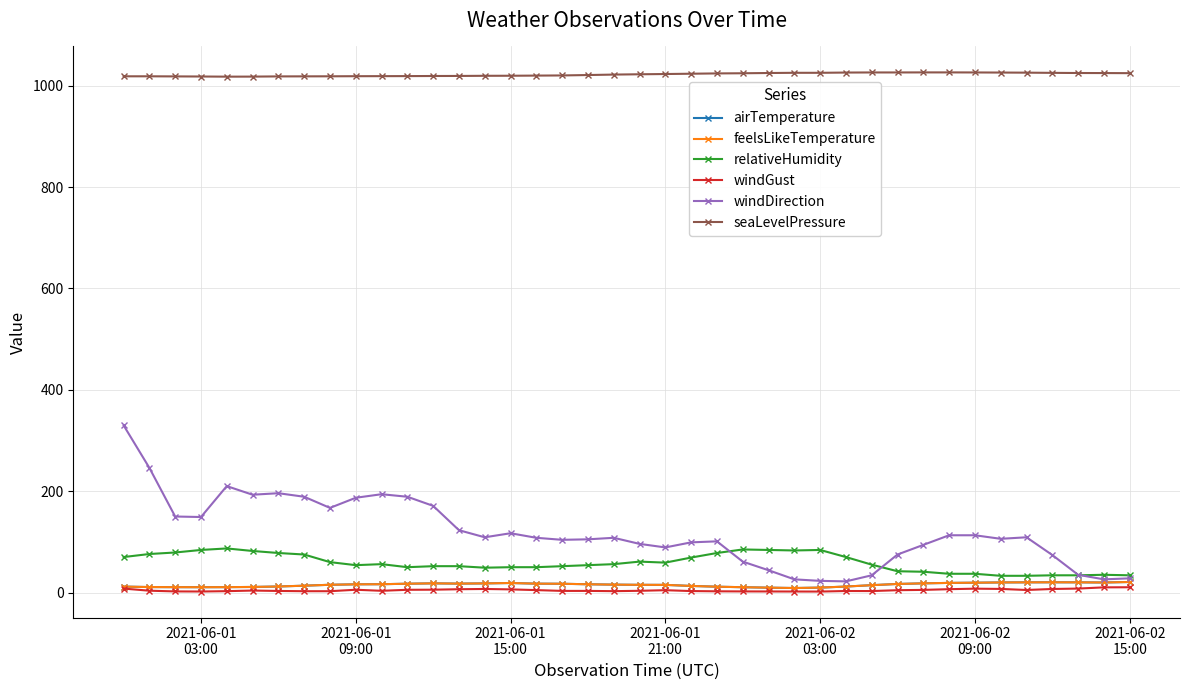

Does the chart have visible grid lines?

Yes